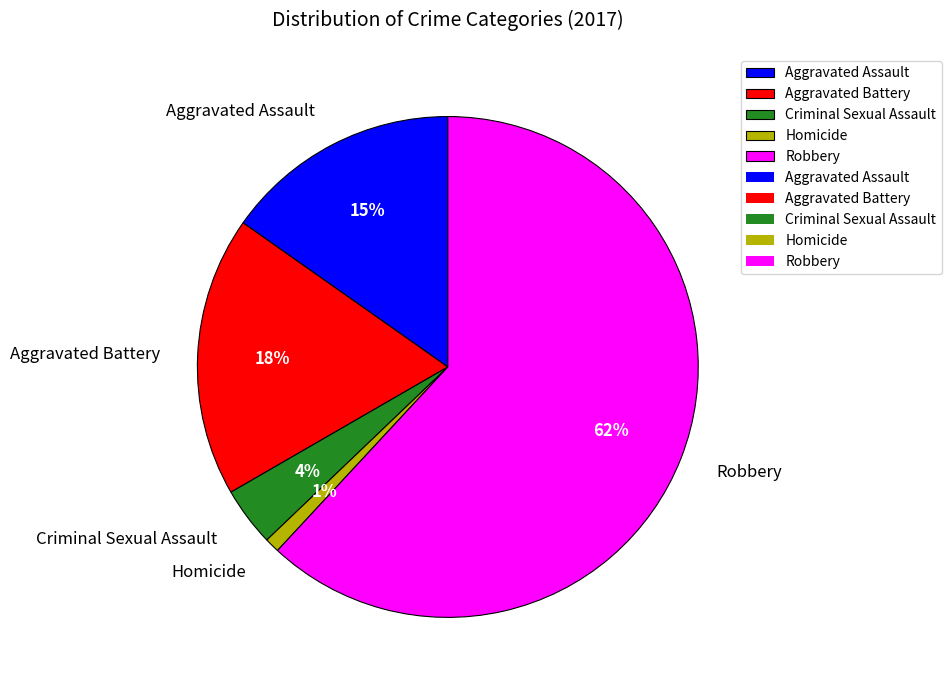

What is the ratio of the value at Robbery to the value at Aggravated Battery?

3.4